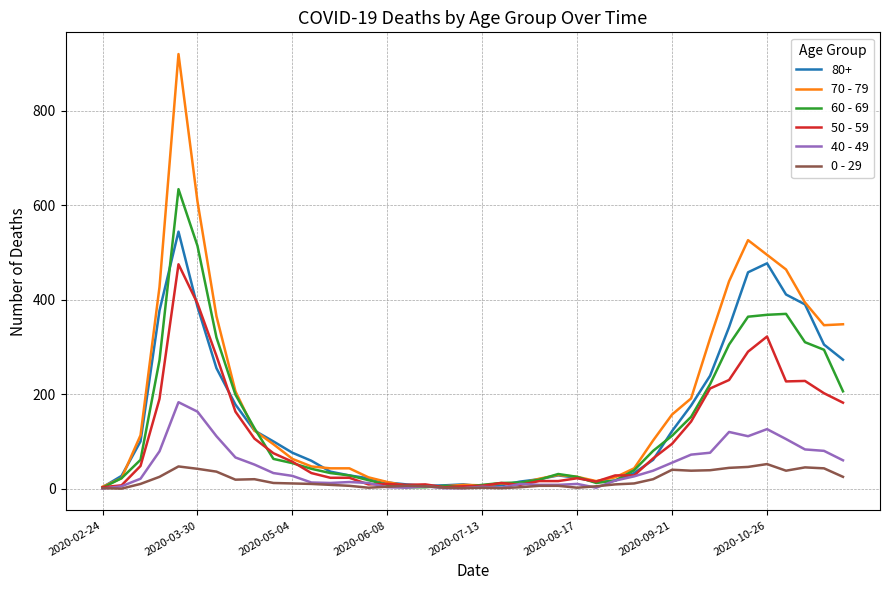

Which series has the largest range (max minus min)?

70 - 79